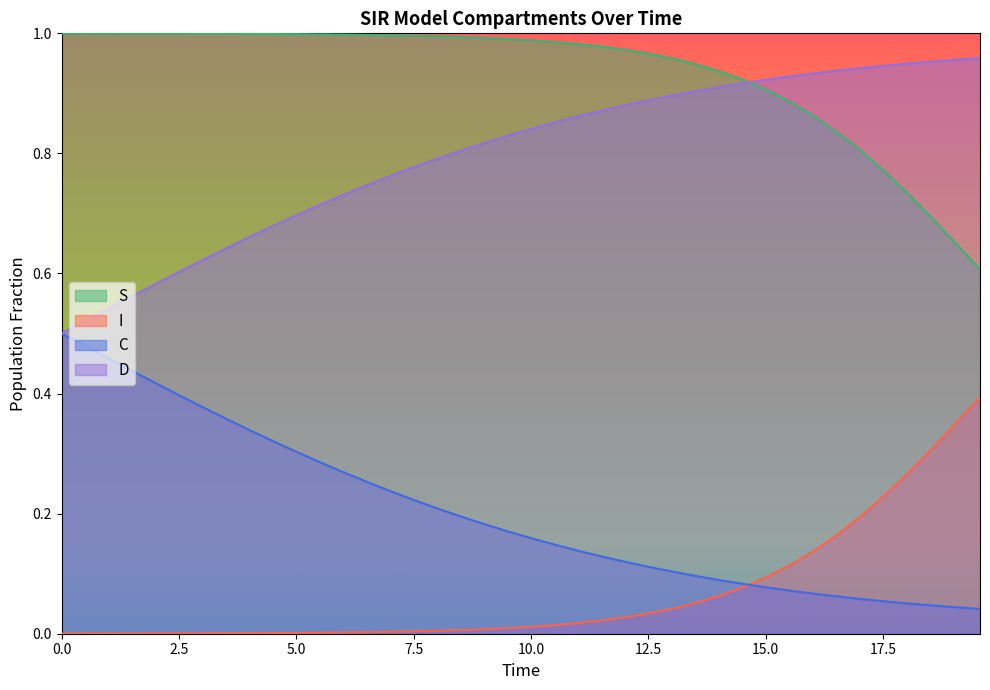

Which series has the largest total across all categories?

S